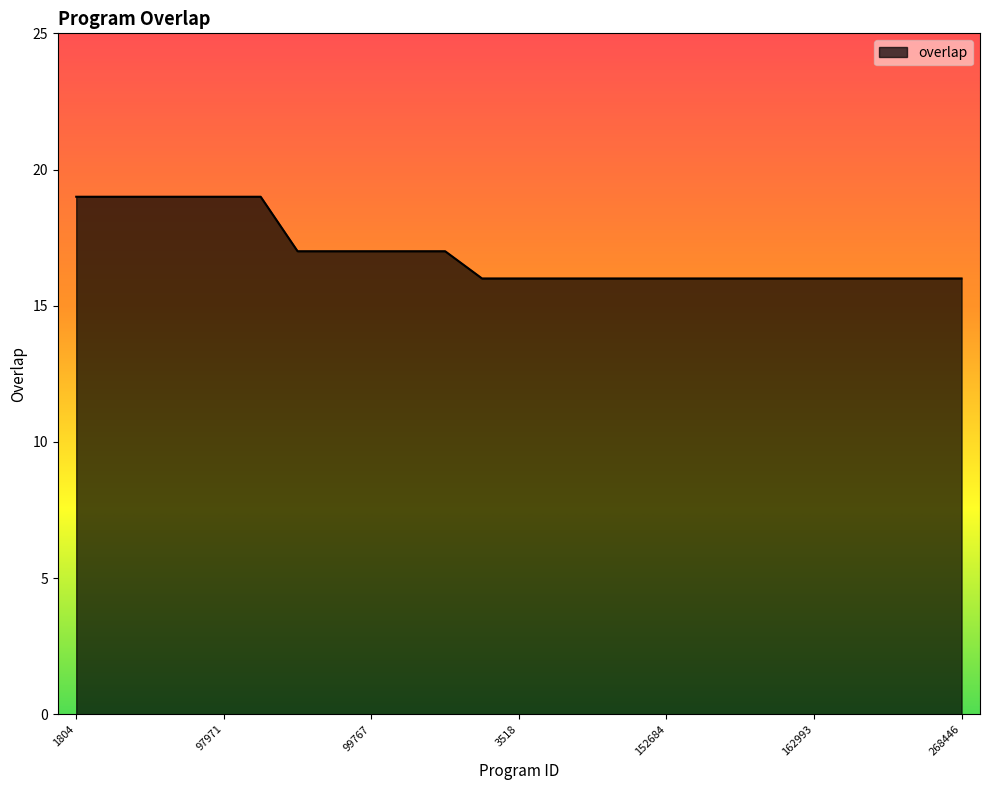

What is the maximum value shown in the chart?

19